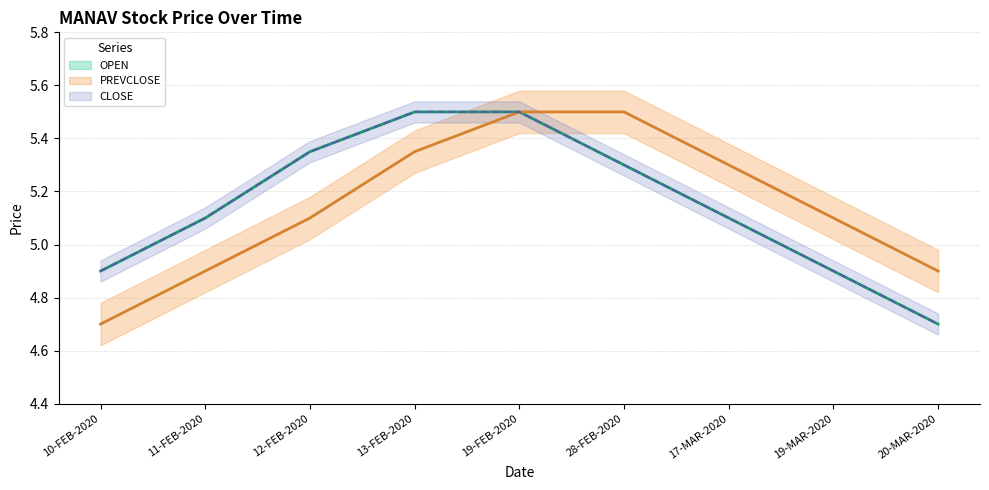

Rank the series by their maximum value, from highest to lowest.

OPEN, PREVCLOSE, CLOSE